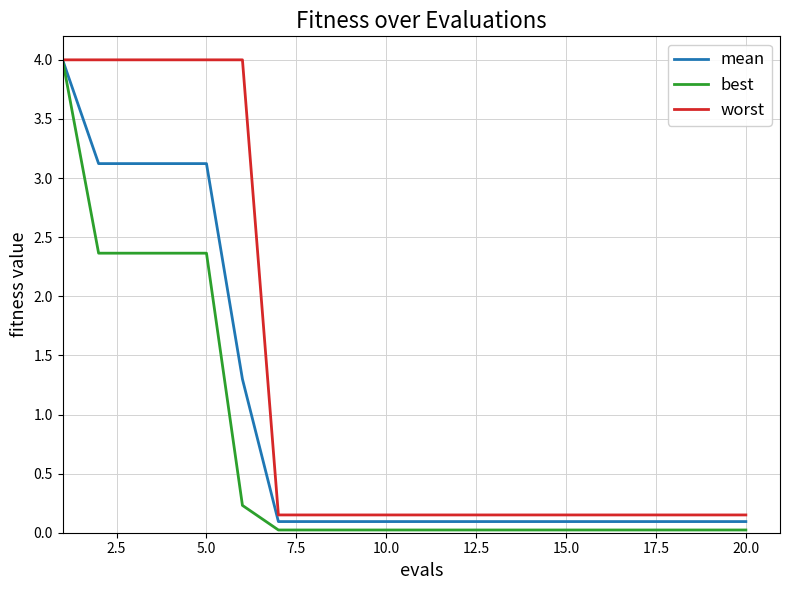

List the series in order of their overall mean, highest first.

worst, mean, best